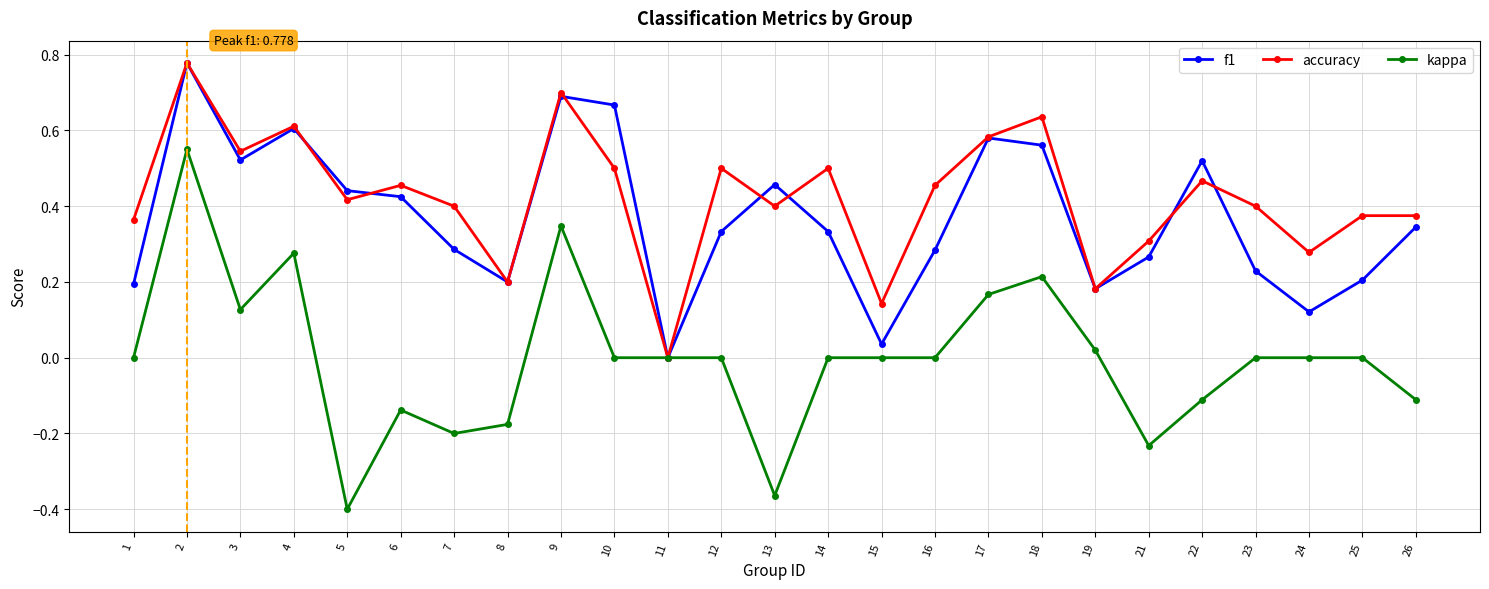

Which category has the lowest value in the accuracy series?

11